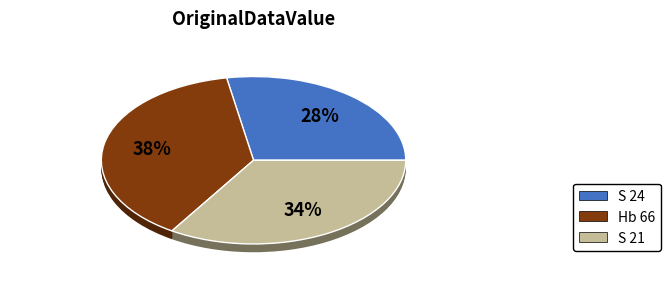

To the nearest percent, what percentage of the pie is S 24?

28%